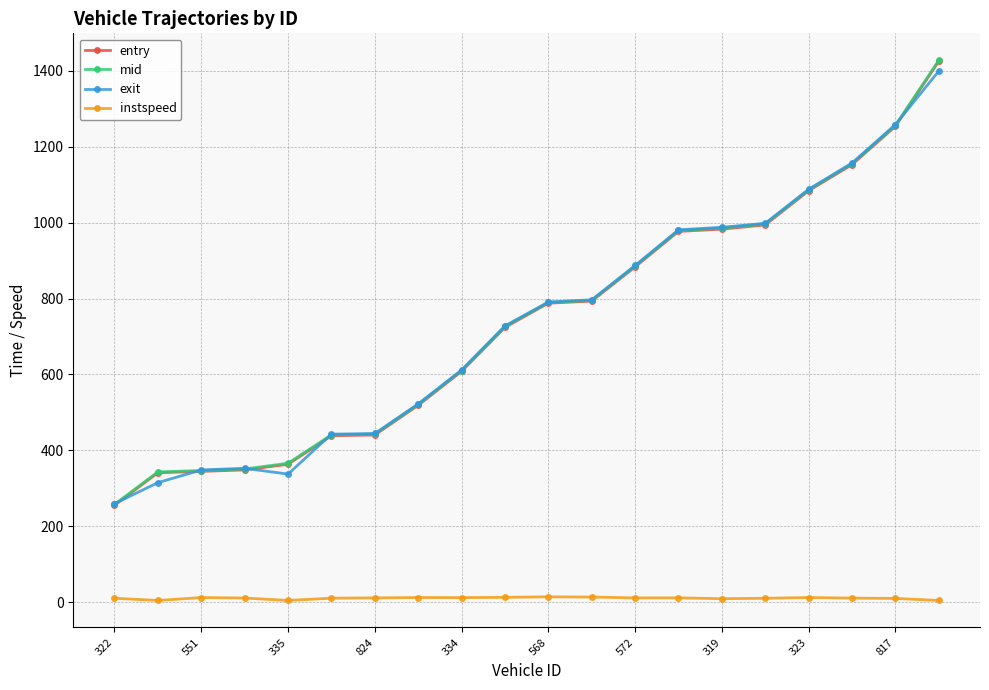

What is the value of the exit point at the 3rd from the left?

348.7